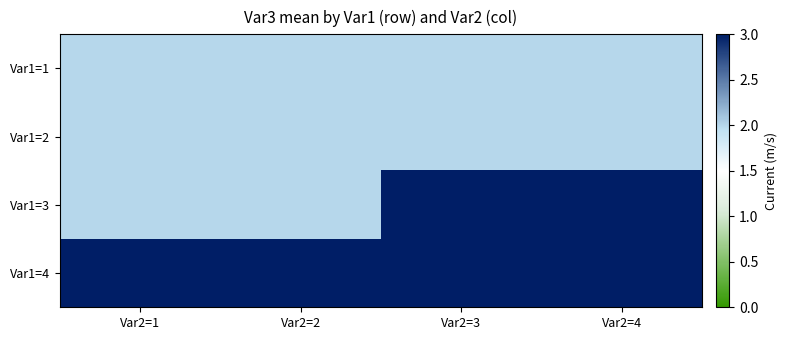

Reading left to right, transcribe all the data shown in this chart.

Var1=1: Var2=1=2	Var2=2=2	Var2=3=2	Var2=4=2
Var1=2: Var2=1=2	Var2=2=2	Var2=3=2	Var2=4=2
Var1=3: Var2=1=2	Var2=2=2	Var2=3=3	Var2=4=3
Var1=4: Var2=1=4	Var2=2=4	Var2=3=4	Var2=4=4